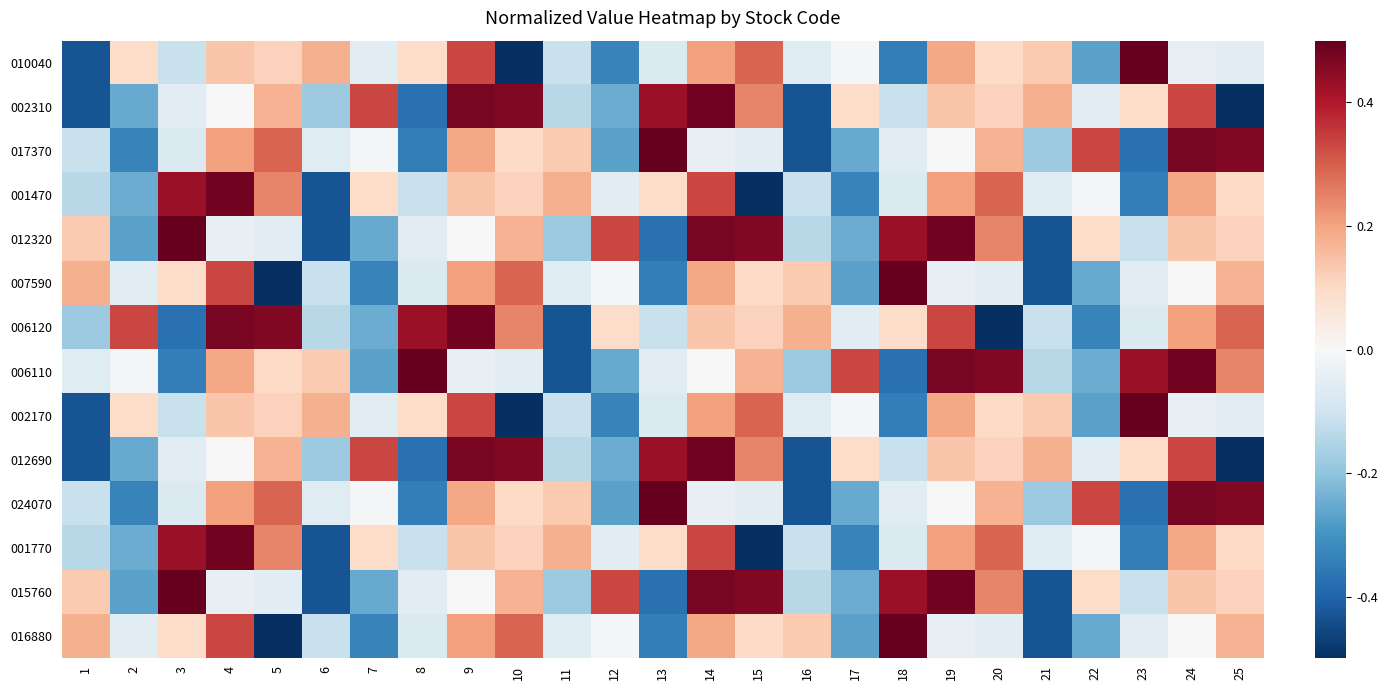

List the series in order of their peak value, lowest first.

002310, 001470, 006120, 012690, 001770, 010040, 017370, 012320, 007590, 006110, 002170, 024070, 015760, 016880